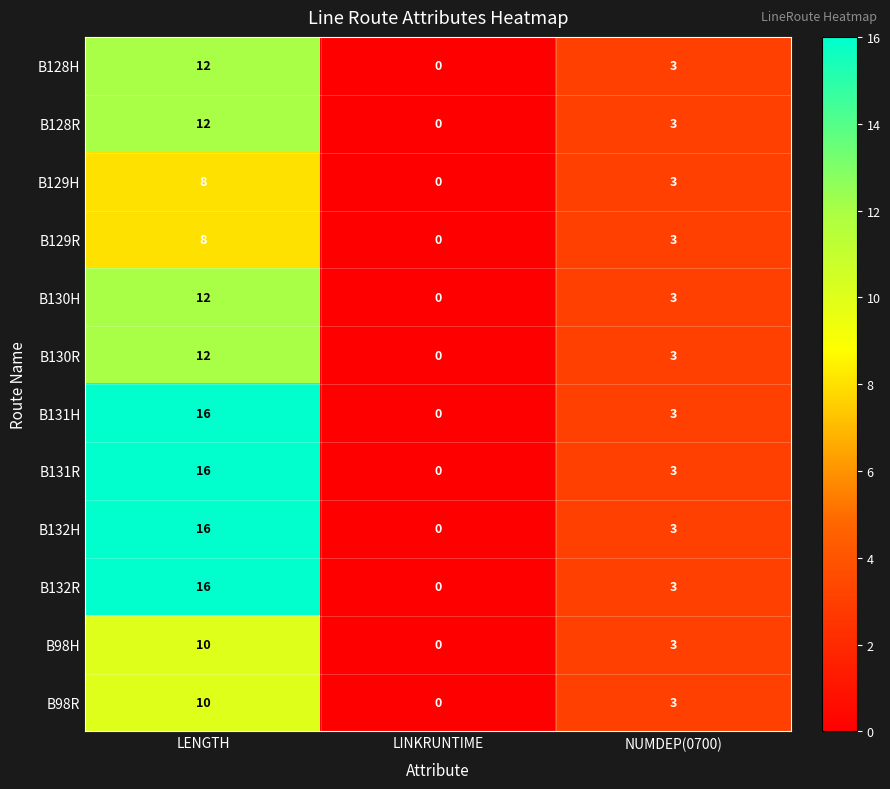

What is the sum of the B128H values at LINKRUNTIME and LENGTH?

12